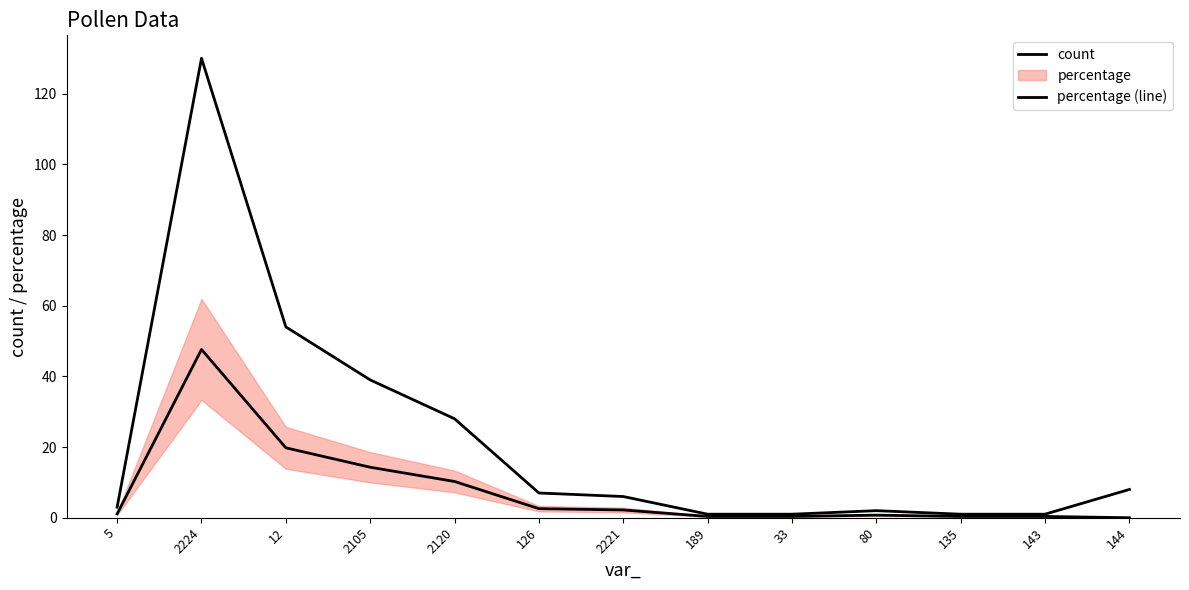

Which series has the largest total across all categories?

count